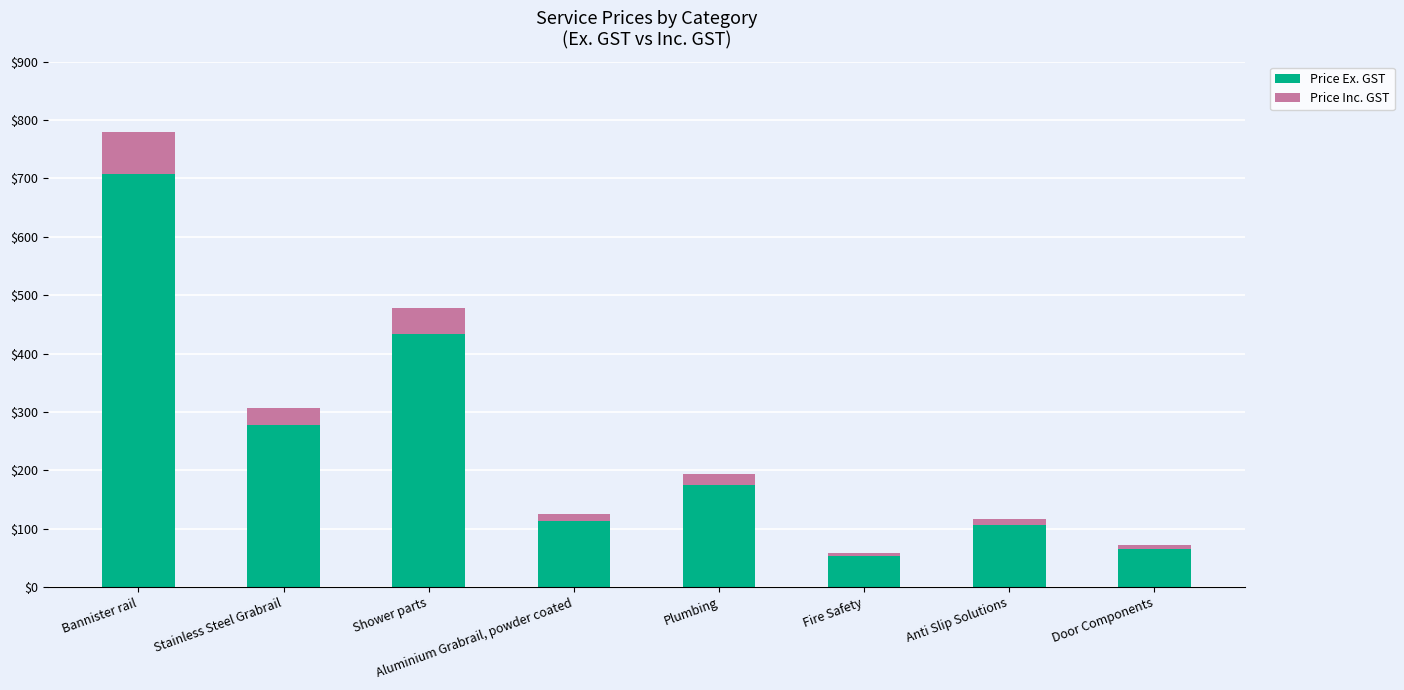

What is the difference between the second highest and minimum values in the Price Ex. GST series?

381.2